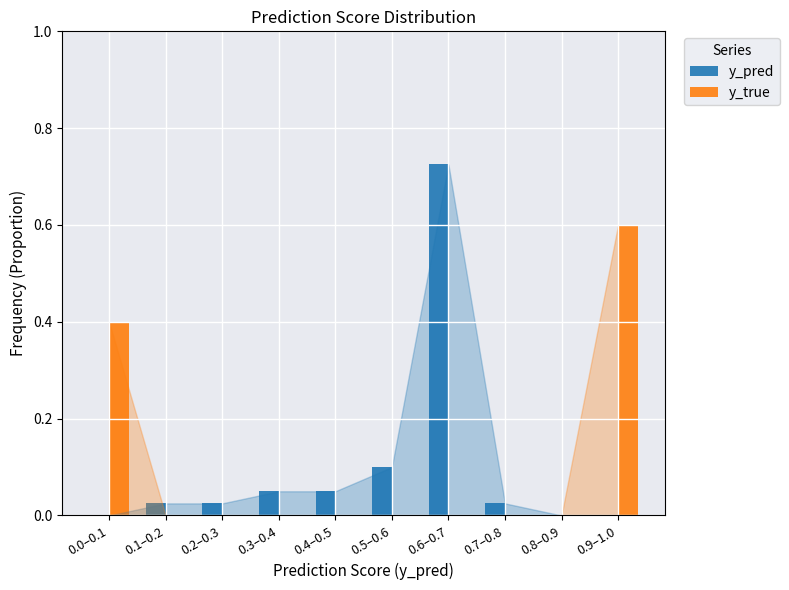

Is it true that y_true equals 0.2 at 0.4–0.5?

False